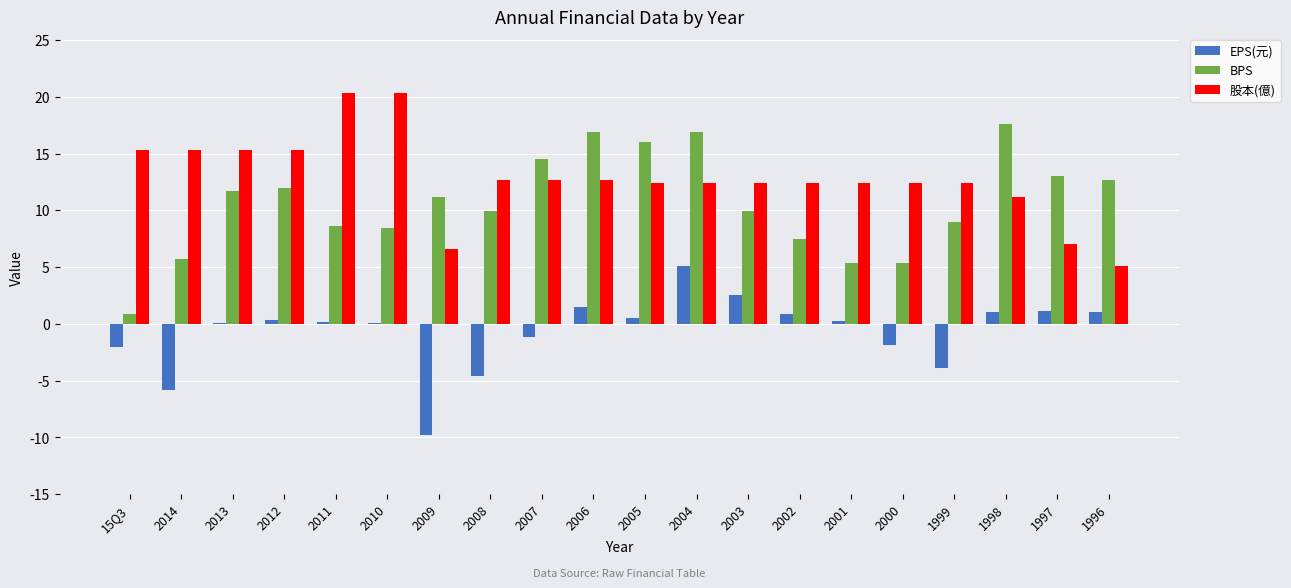

What is the greatest value displayed?

20.3